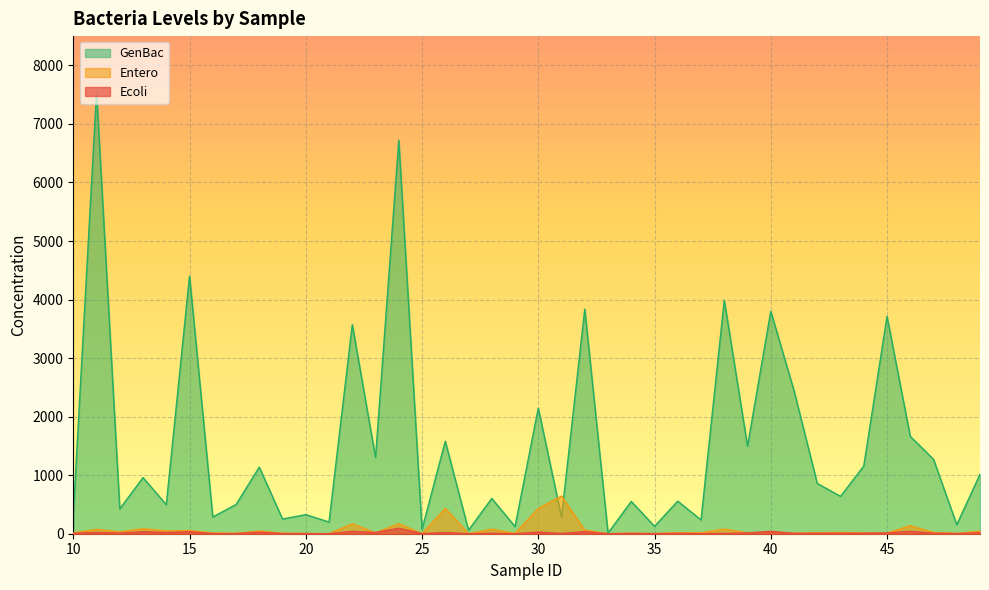

At which category is the sum across all series the highest?

11